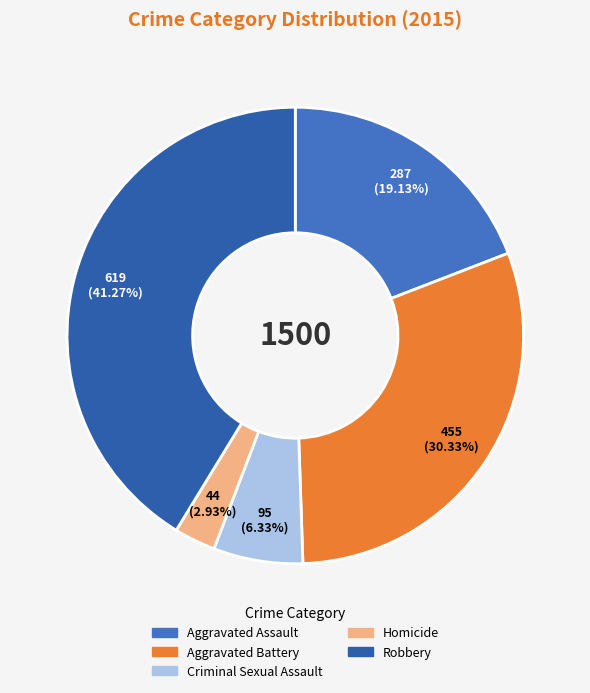

Rank the categories by value from highest to lowest.

Robbery, Aggravated Battery, Aggravated Assault, Criminal Sexual Assault, Homicide